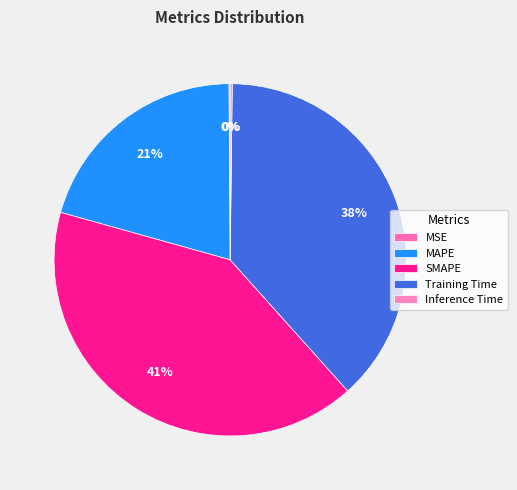

To the nearest percent, what portion does Training Time represent?

38%